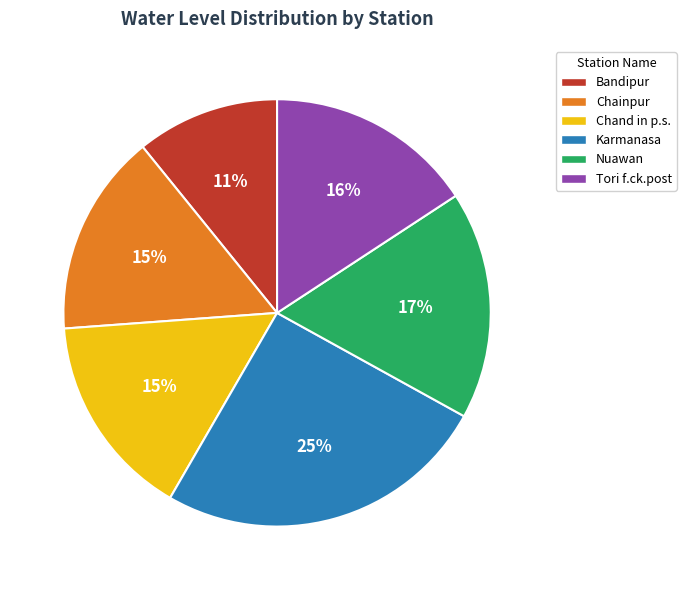

To the nearest percent, what percentage of the pie is Chand in p.s.?

15%